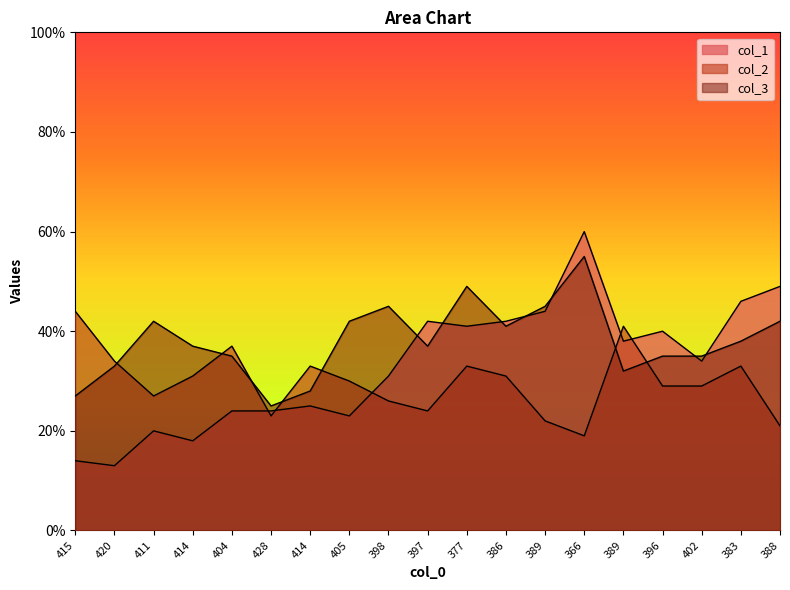

What is the difference between the highest and lowest values at 398?

19